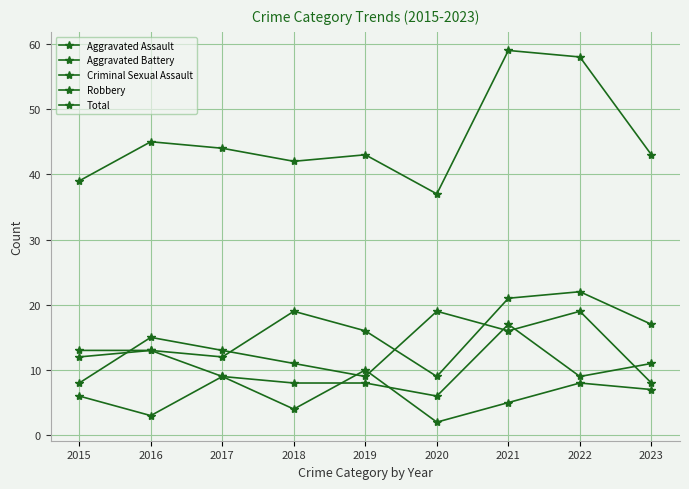

How many lines are shown in the chart?

5